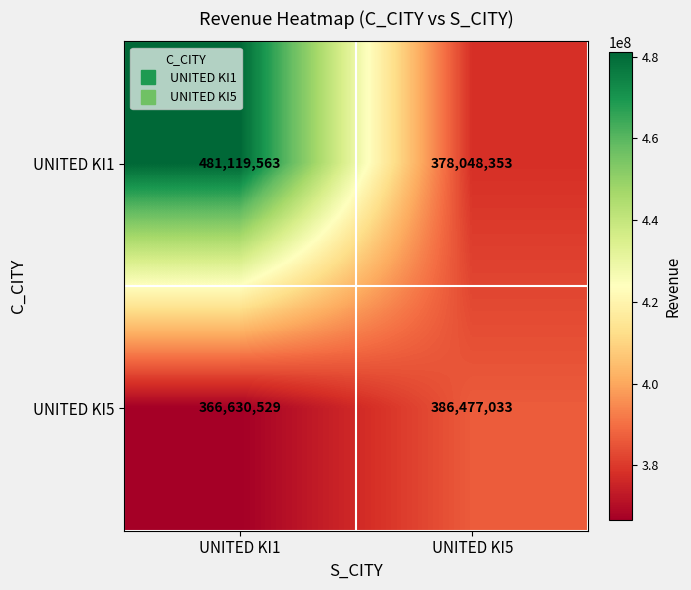

Read the UNITED KI1 value at UNITED KI5.

378048353